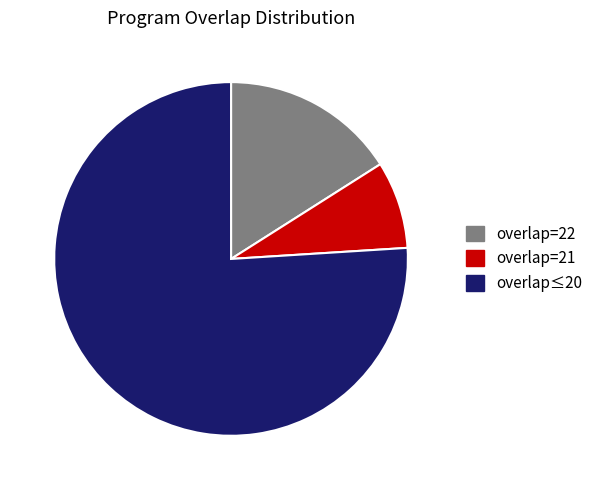

Count the number of slices in the pie.

3